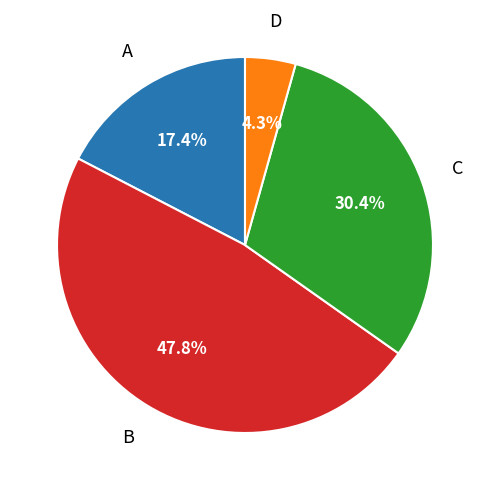

Is there a majority slice in this chart?

No